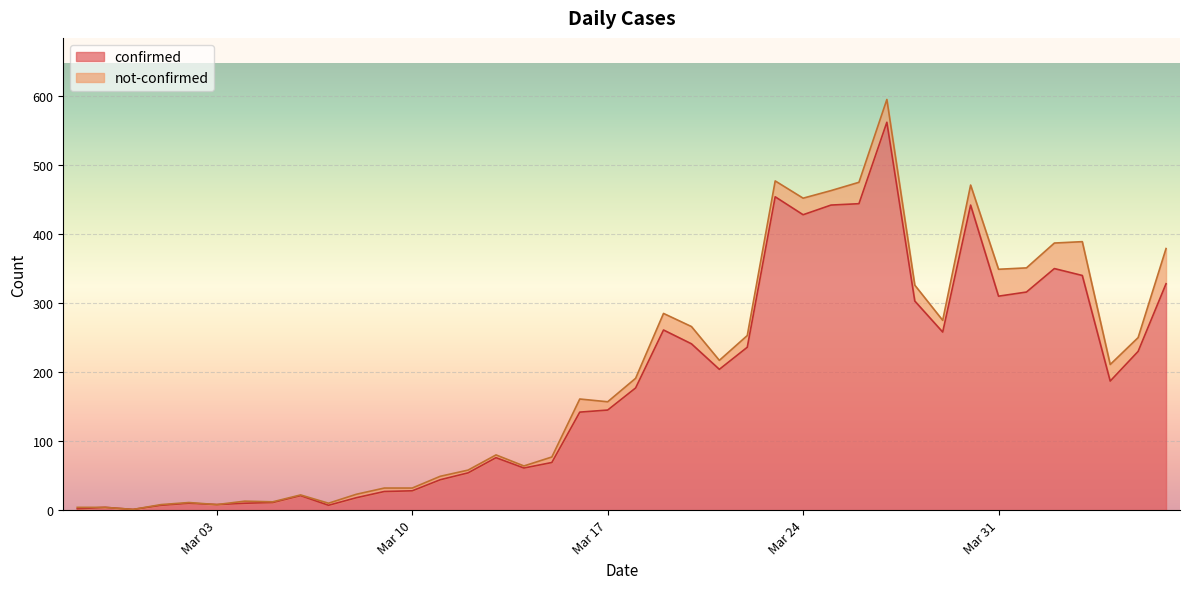

What is the maximum value for confirmed?

562